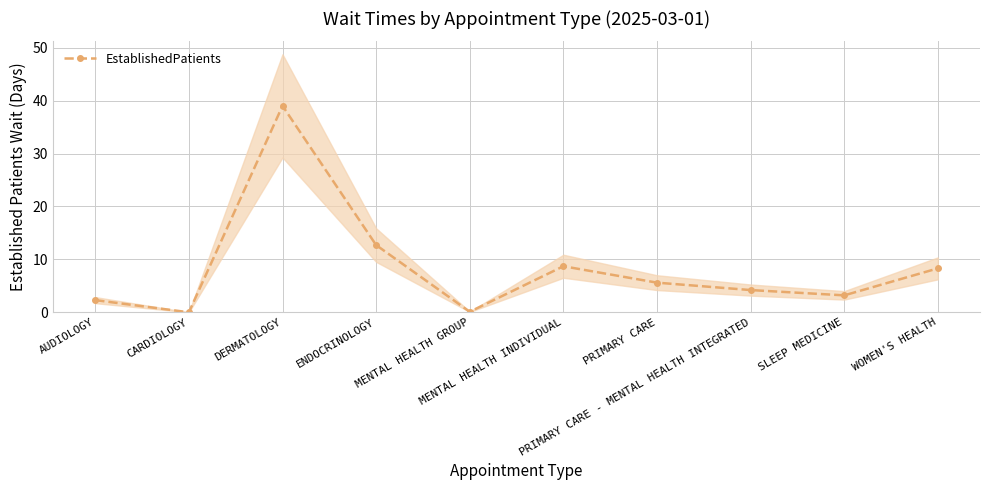

What is the value of the 5th point from the left?

0.1